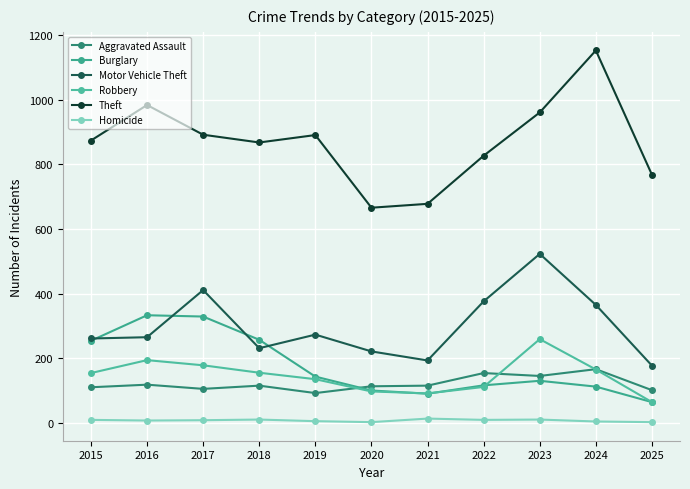

How many categories are shown in the chart?

11